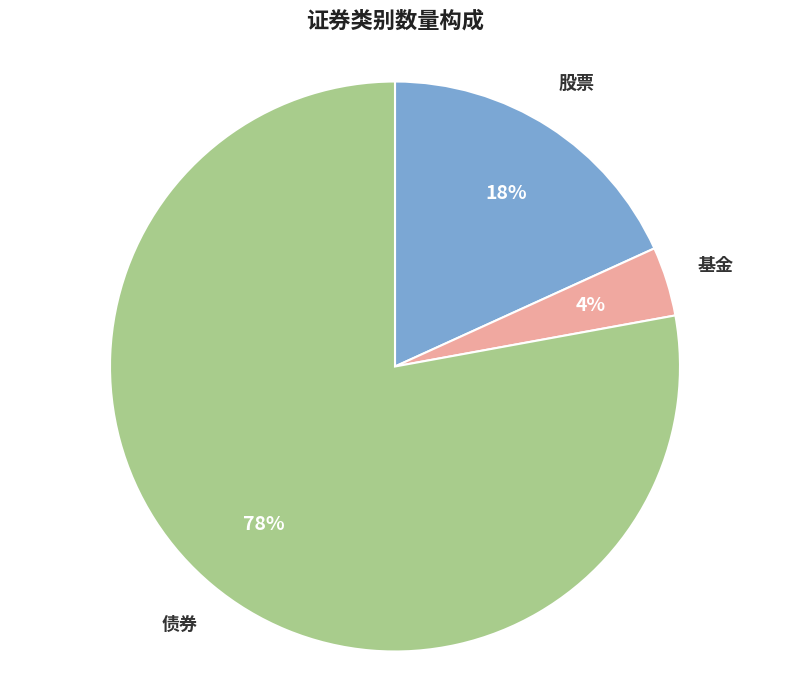

Combined, do 基金 and 股票 account for over 50%?

No